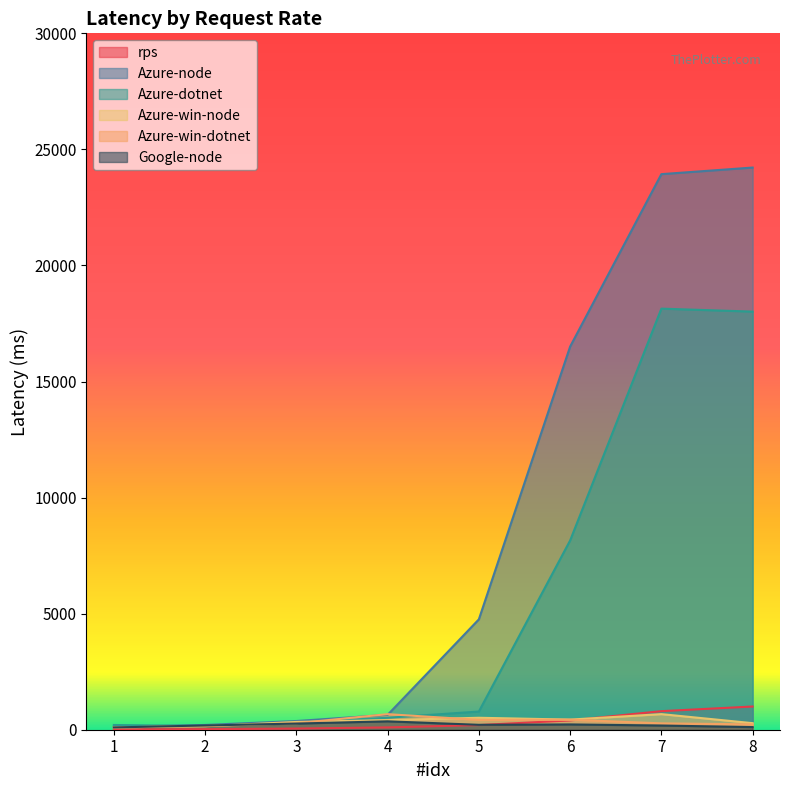

List the labels in order of rps value, smallest first.

1, 2, 3, 4, 5, 6, 7, 8